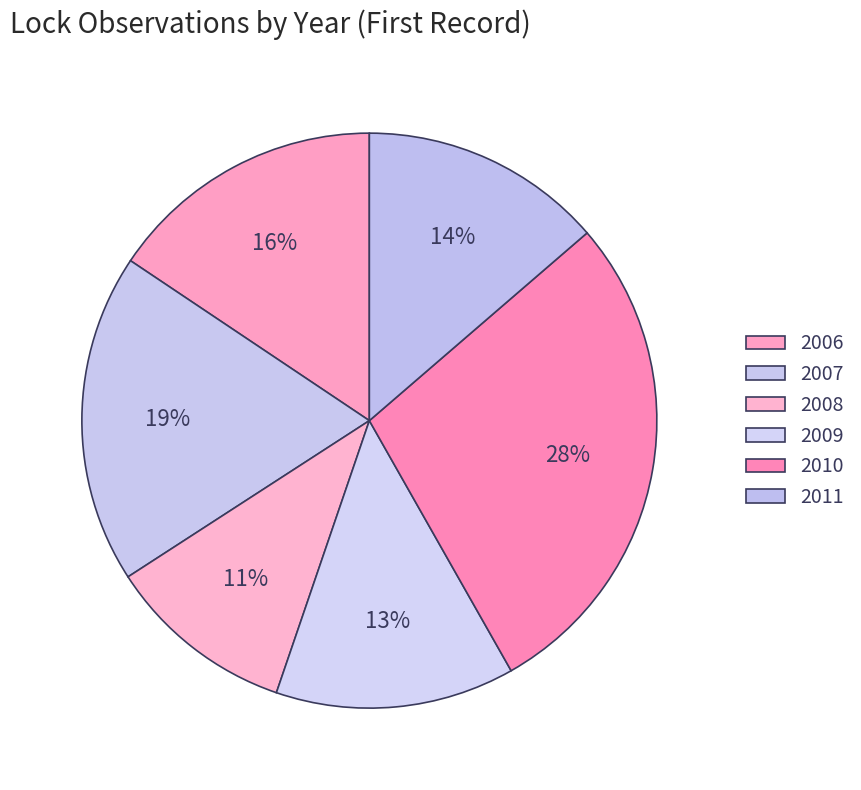

To the nearest percent, what is the difference between the 2010 and 2008 slice percentages?

17%